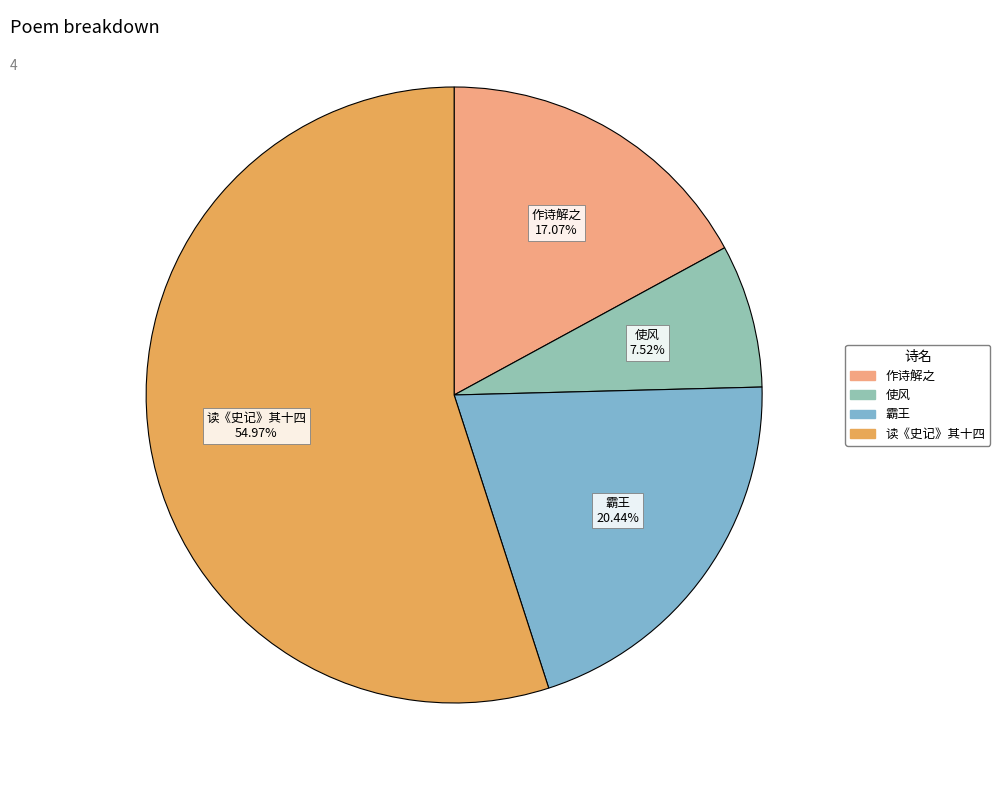

What is the ratio of the value at 使风 7.52% to the value at 作诗解之 17.07%?

0.4